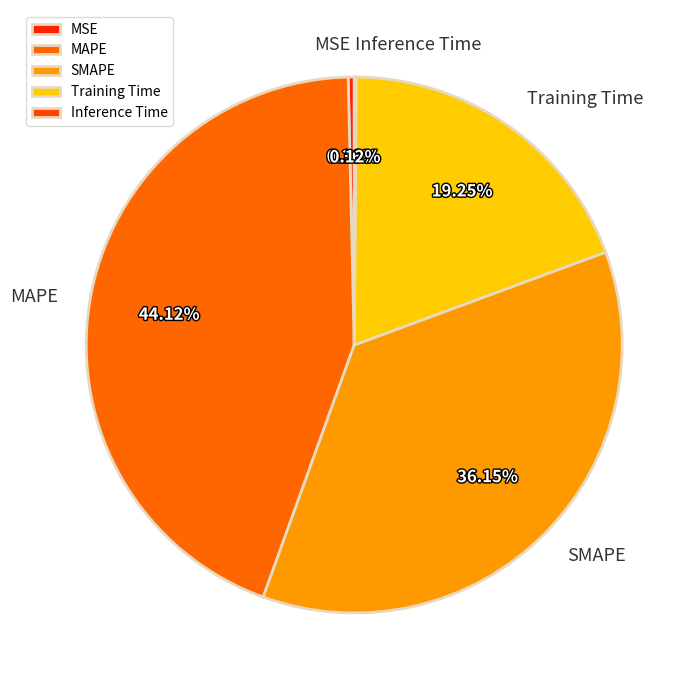

To the nearest percent, what is the difference between the MAPE and SMAPE slice percentages?

8%